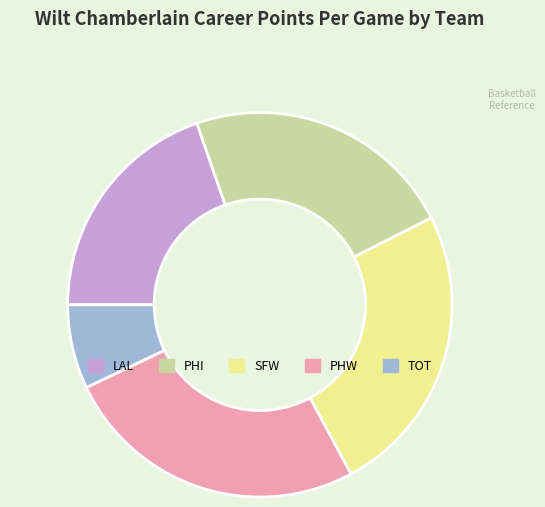

Is there any slice that represents more than half of the pie?

No